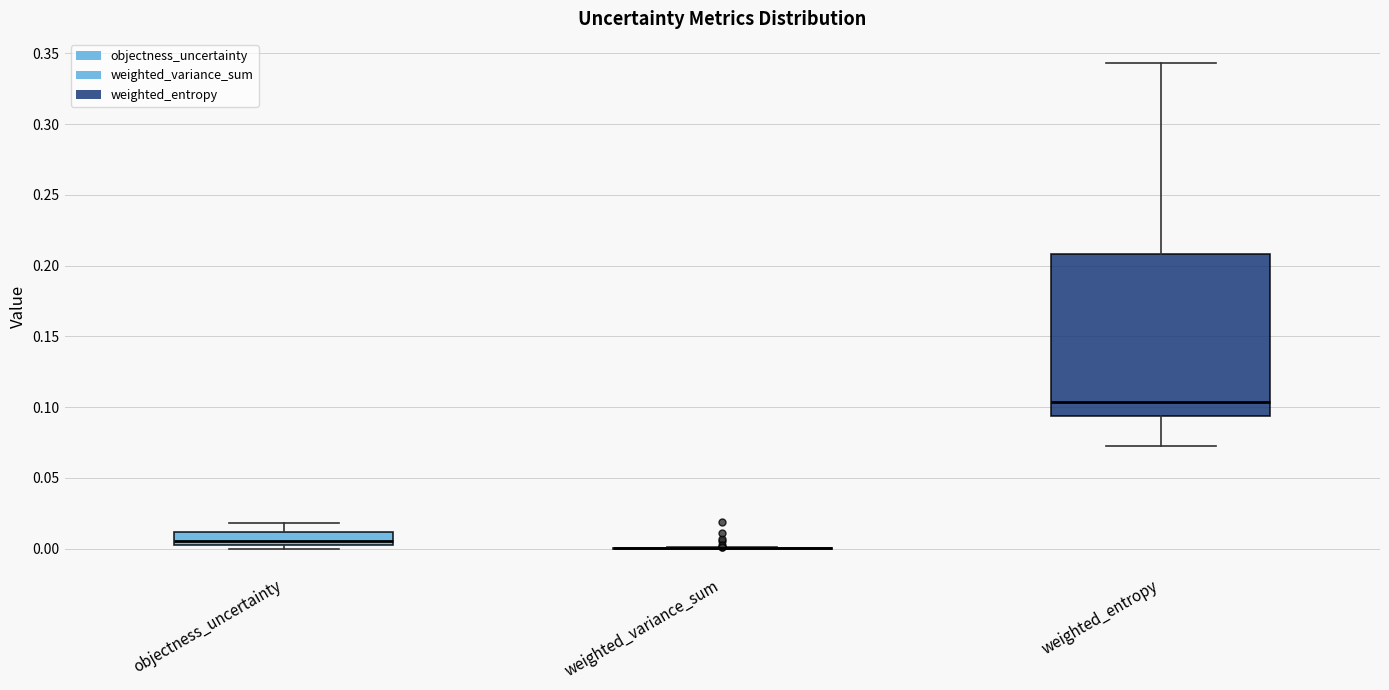

Reading left to right, transcribe this box plot: for each box, give where its median line is, the range the box spans, and where its two whiskers end, as read against the y-axis. The values are not printed on the chart, so give them approximately, as read against the axis.

objectness_uncertainty: median 0.005 (just above the box's lower edge), box 0.005 to 0.010, whiskers 0.000 to 0.020
weighted_variance_sum: box collapsed to a line at 0.000, whiskers 0.000 to 0.000
weighted_entropy: median 0.105, box 0.095 to 0.210, whiskers 0.070 to 0.345